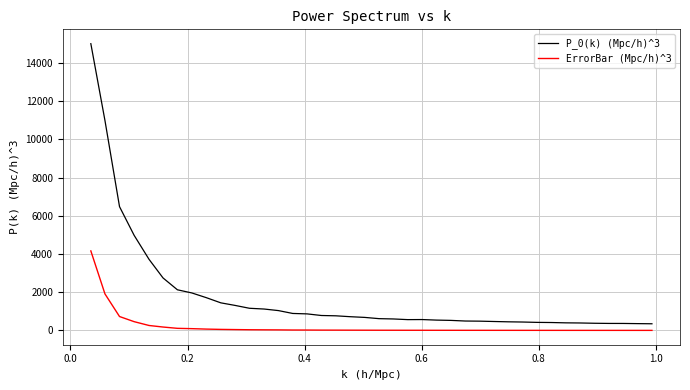

How many distinct data groups are displayed?

2